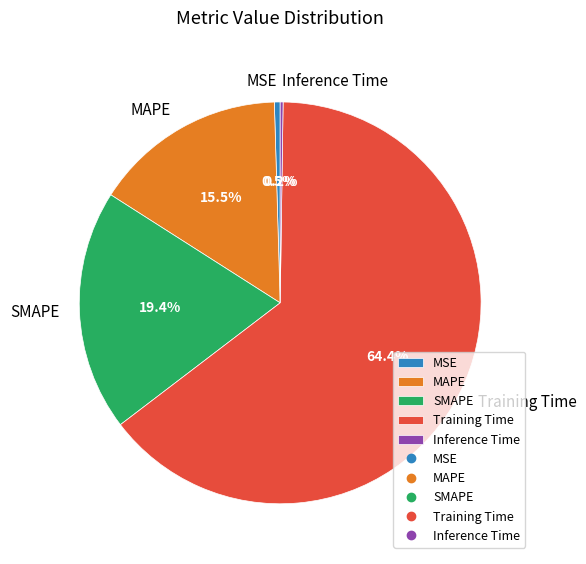

How much of the chart is everything except MSE?

99.5%